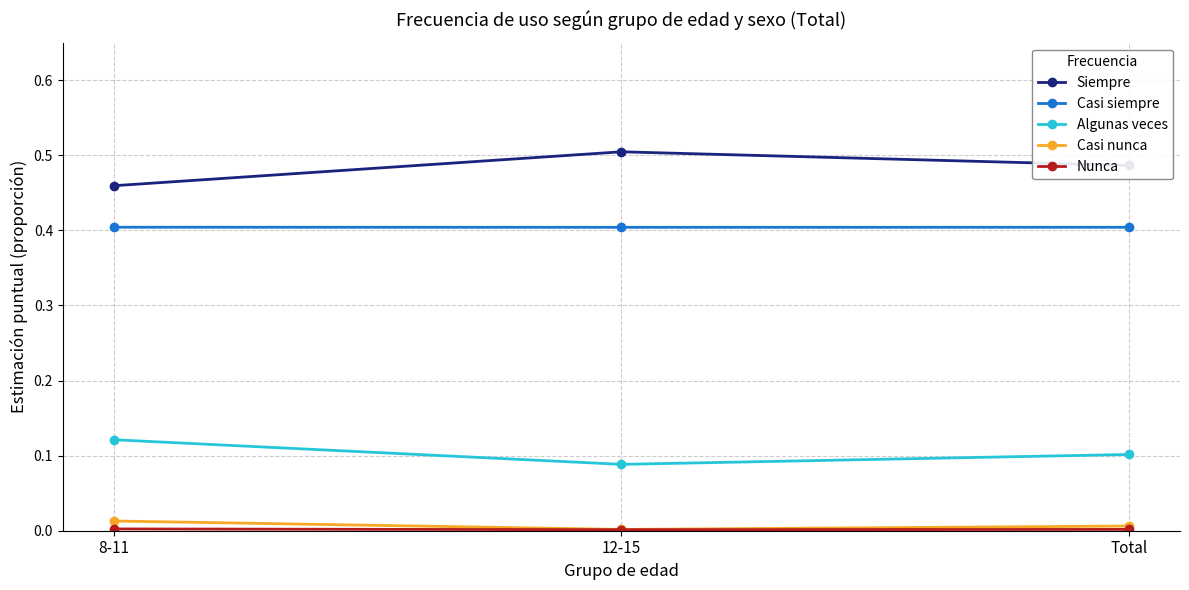

The Siempre series shows 0.1 at 8-11. True or false?

False